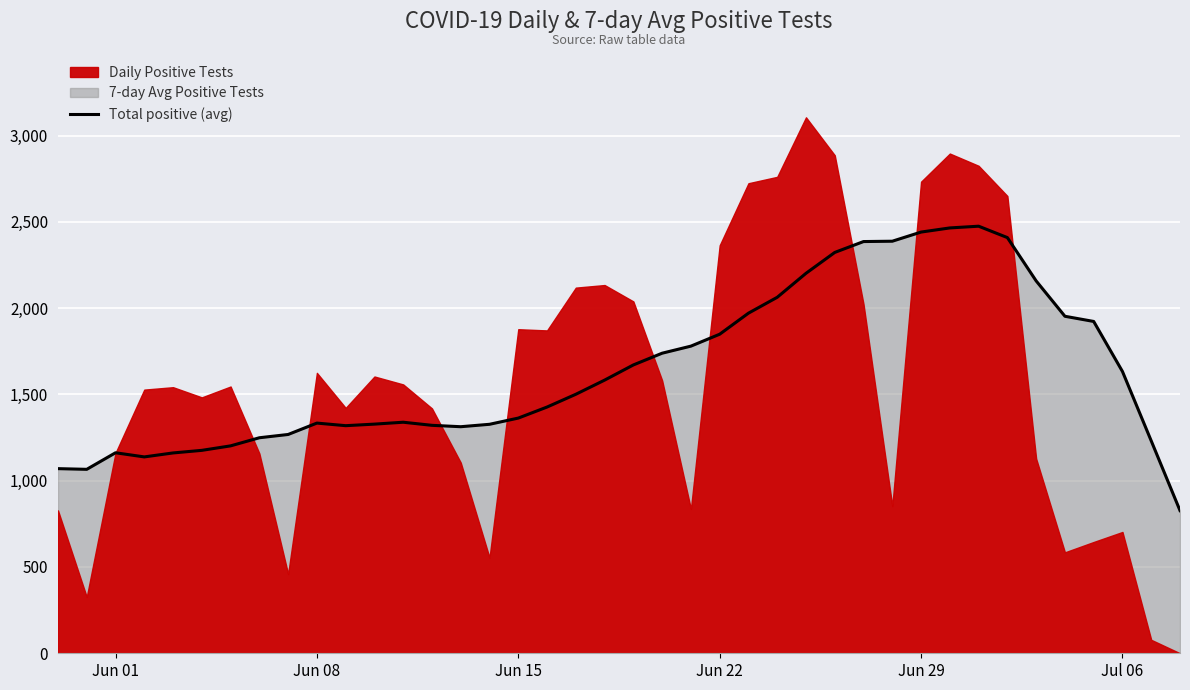

Reading left to right, transcribe all the data shown in this chart.

1070	1066	1162	1138	1161	1176	1202	1249	1268	1334	1319	1328	1339	1321	1313	1327	1363	1427	1501	1583	1671	1739	1780	1849	1971	2063	2202	2323	2386	2388	2441	2465	2475	2409	2158	1953	1923	1633	1231	827